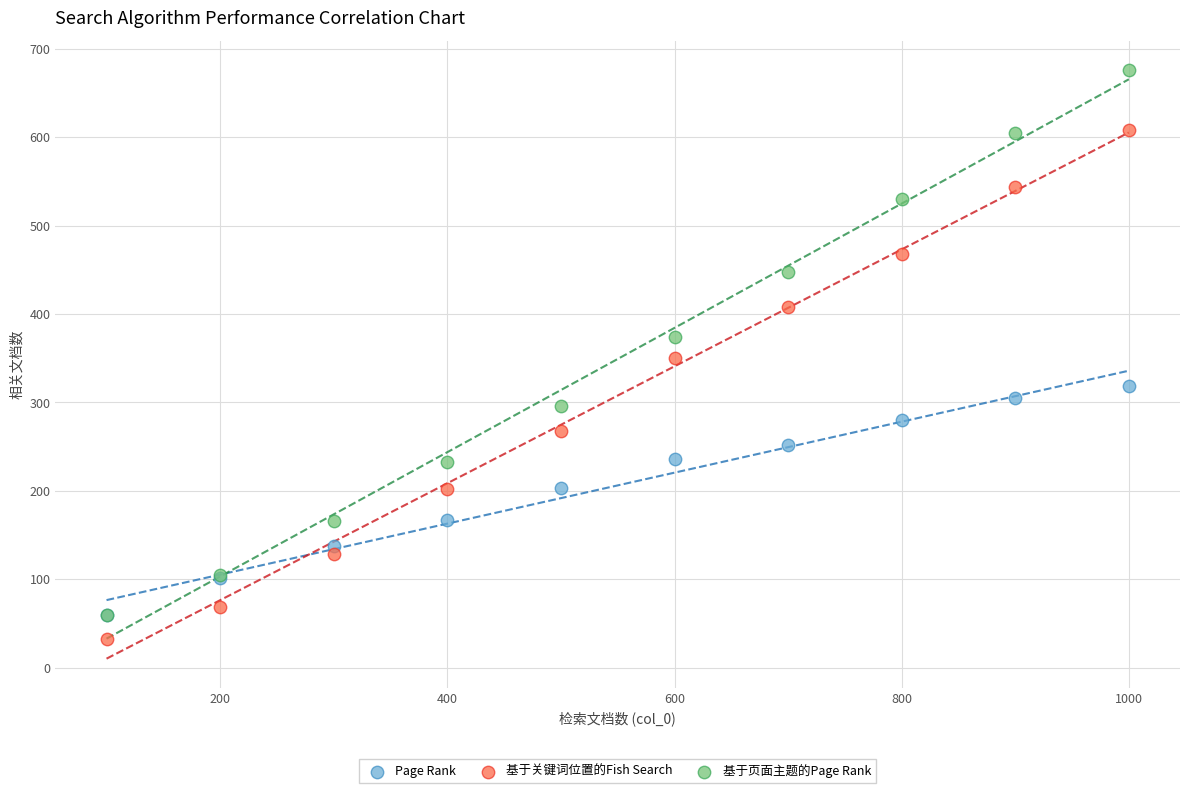

Which series reaches the maximum Y coordinate?

基于页面主题的Page Rank